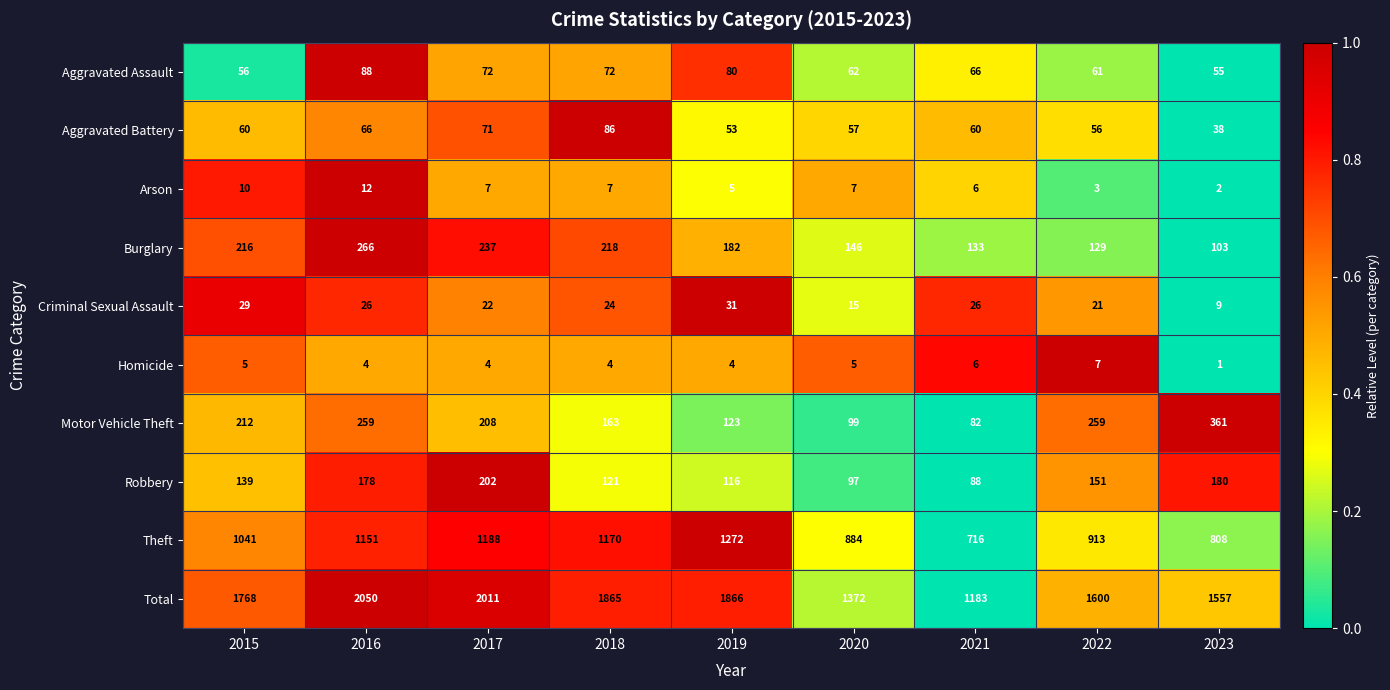

How many categories are shown in the chart?

9